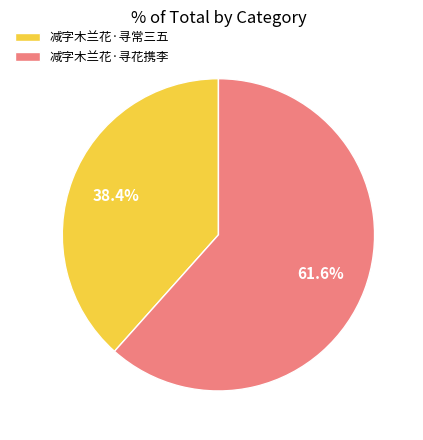

How many slices are in this pie chart?

2